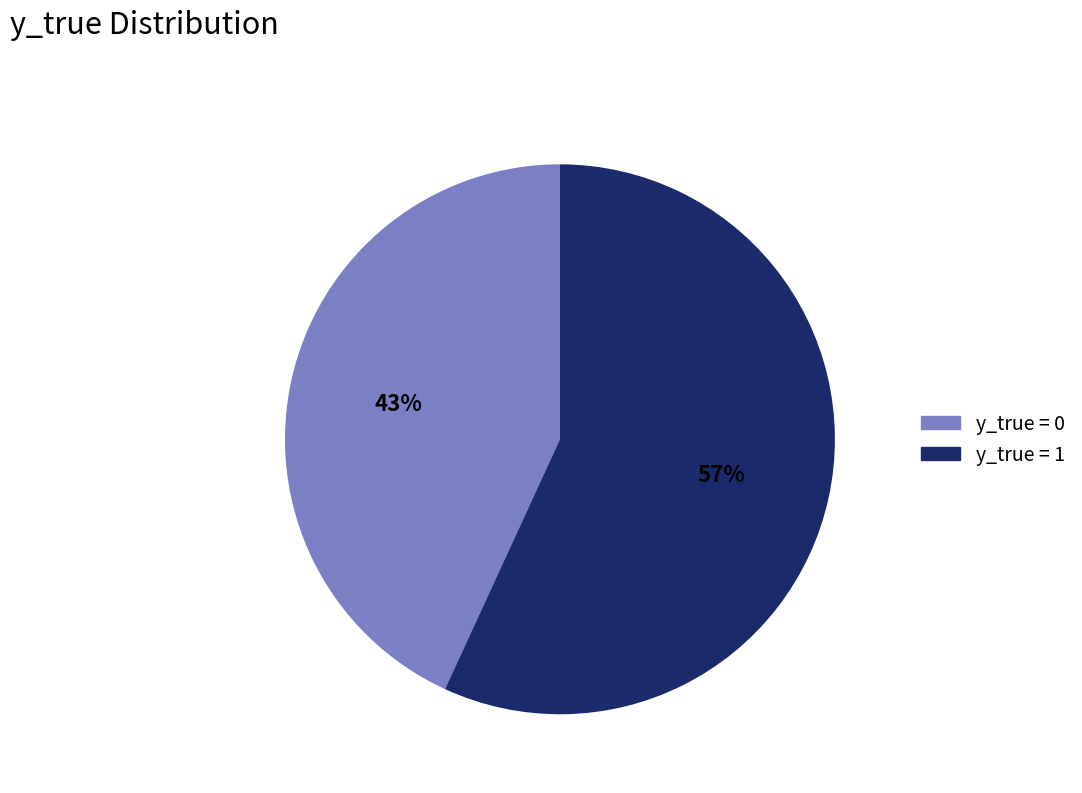

How many slices are in this pie chart?

2